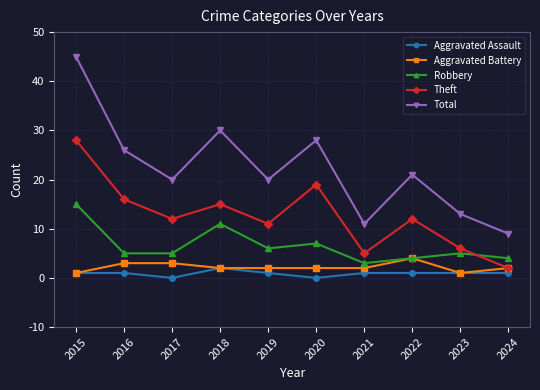

True or false: Robbery and Theft intersect in this chart.

True